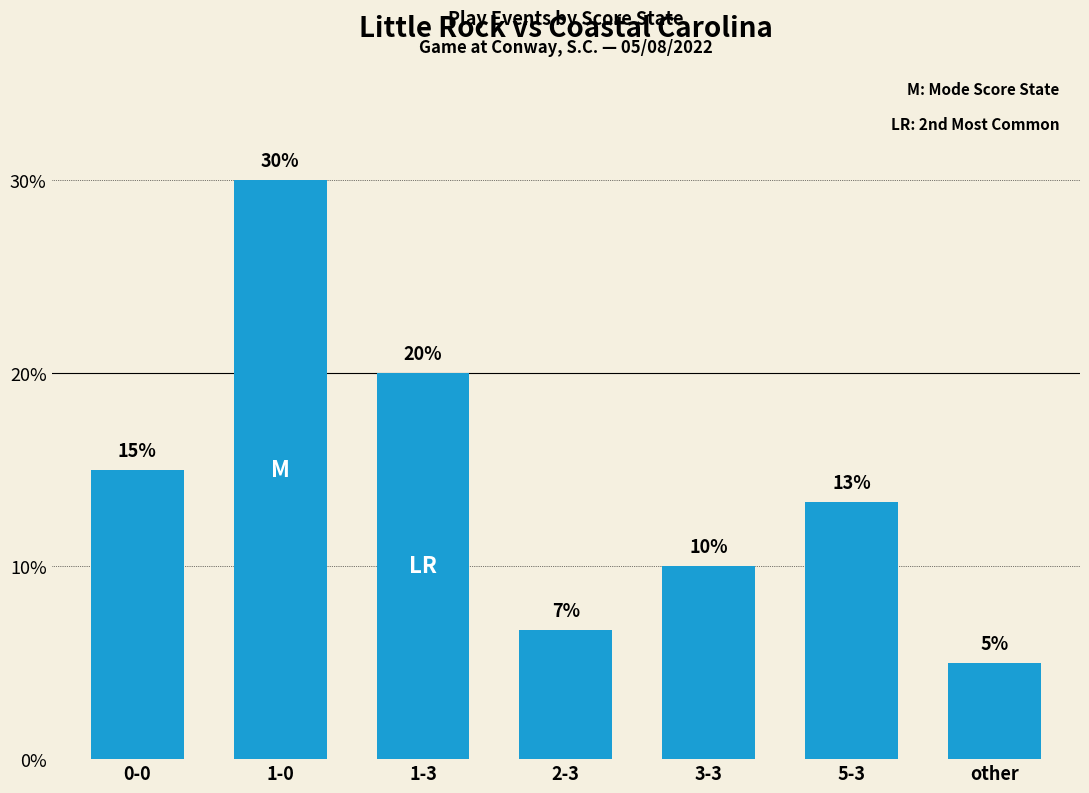

List the labels in order of value, smallest first.

other, 2-3, 3-3, 5-3, 0-0, 1-3, 1-0